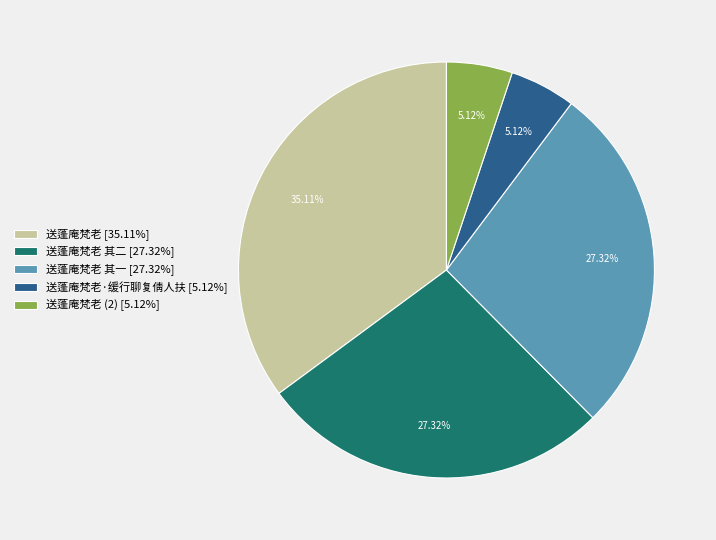

Does any single category account for the majority?

No